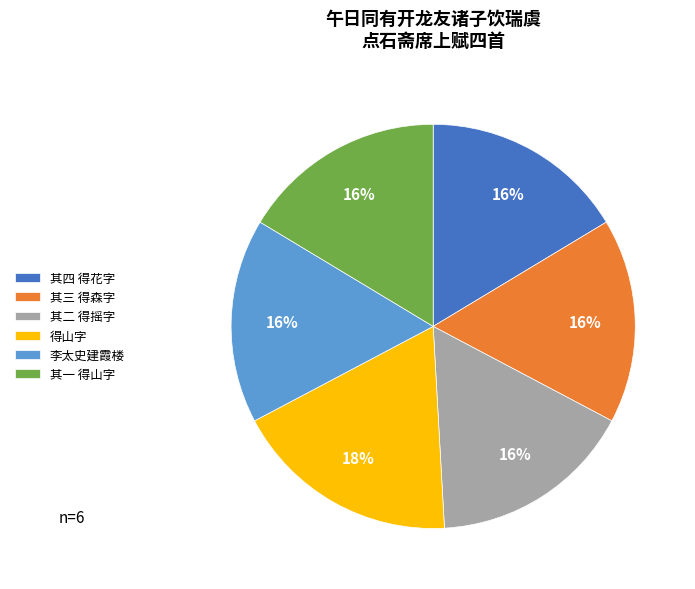

What is the largest slice in the pie chart?

得山字